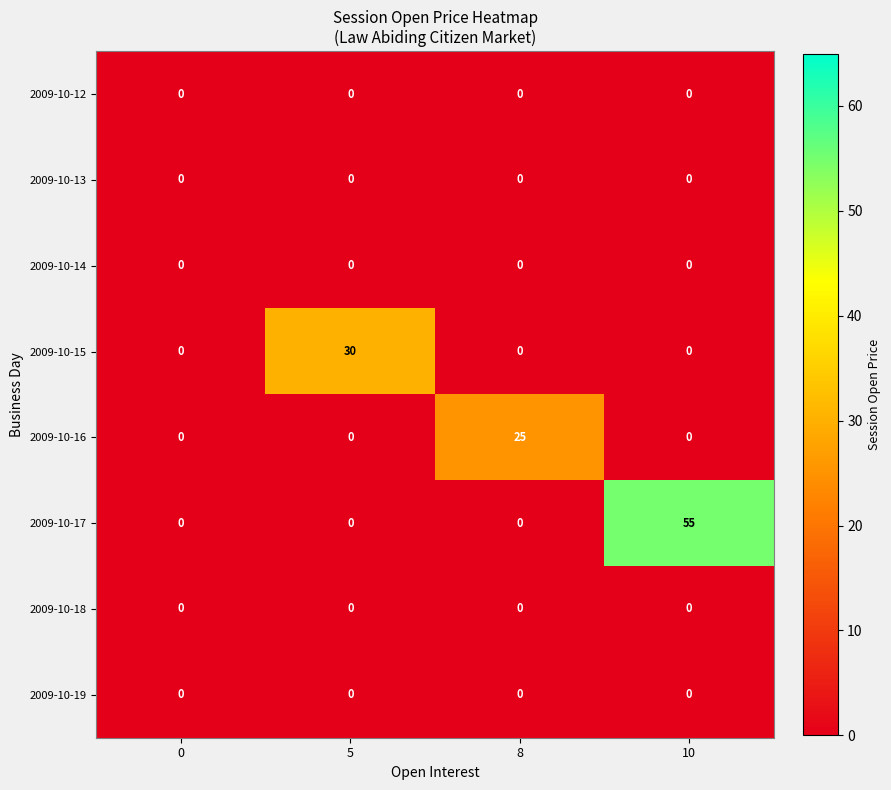

The 2009-10-17 series shows 55 at 10. True or false?

True